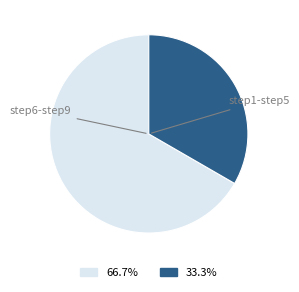

Does any single category account for the majority?

Yes